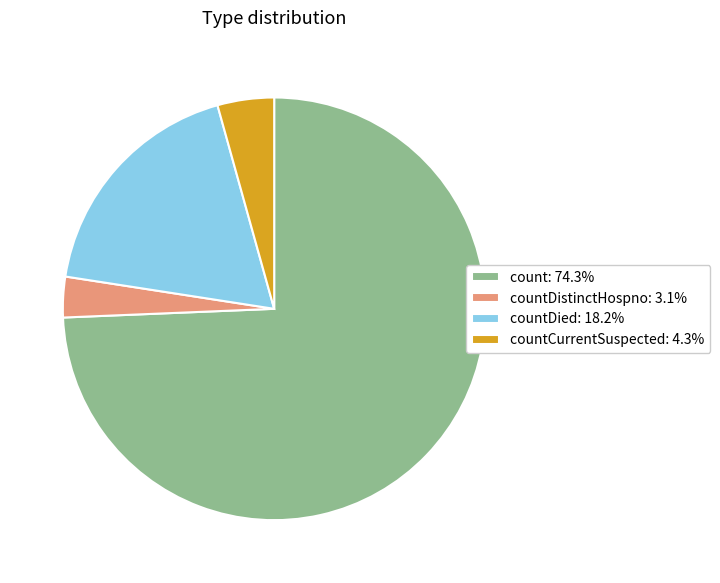

Do countCurrentSuspected: 4.3% and count: 74.3% together represent more than half of the pie?

Yes